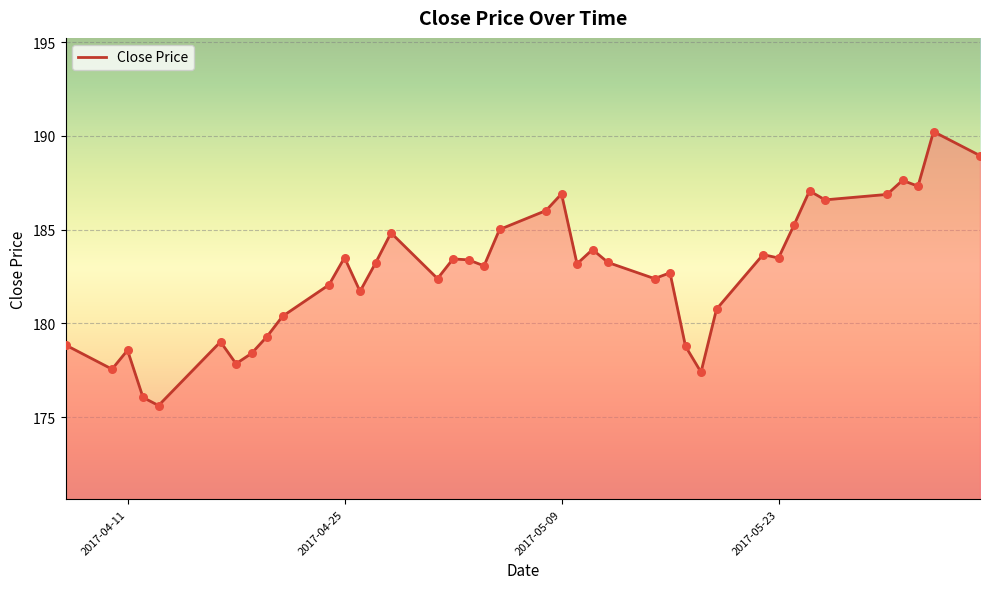

What is the greatest value displayed?

190.2